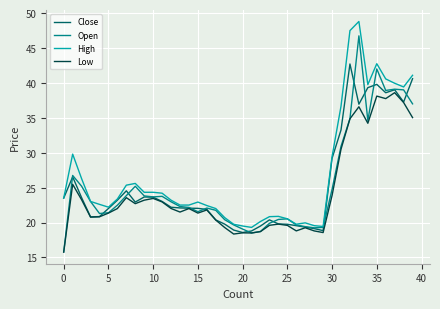

What is the highest value of the Low series?

38.6